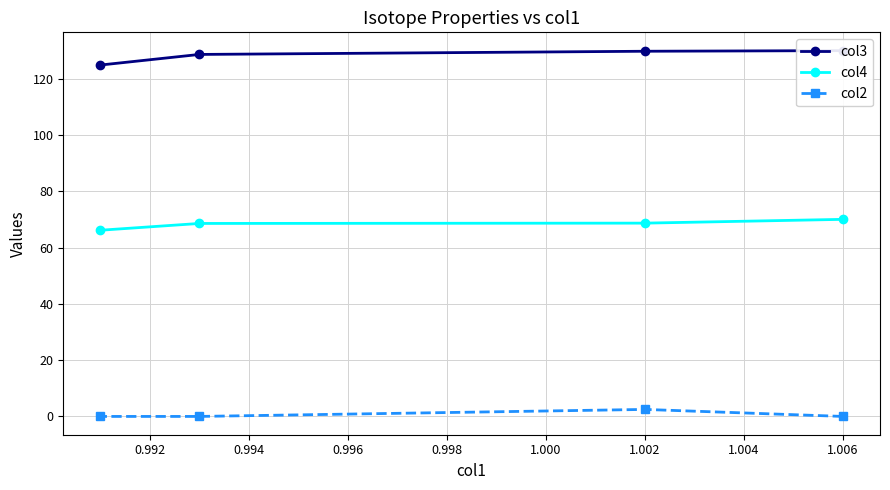

What is the maximum value for col3?

129.9